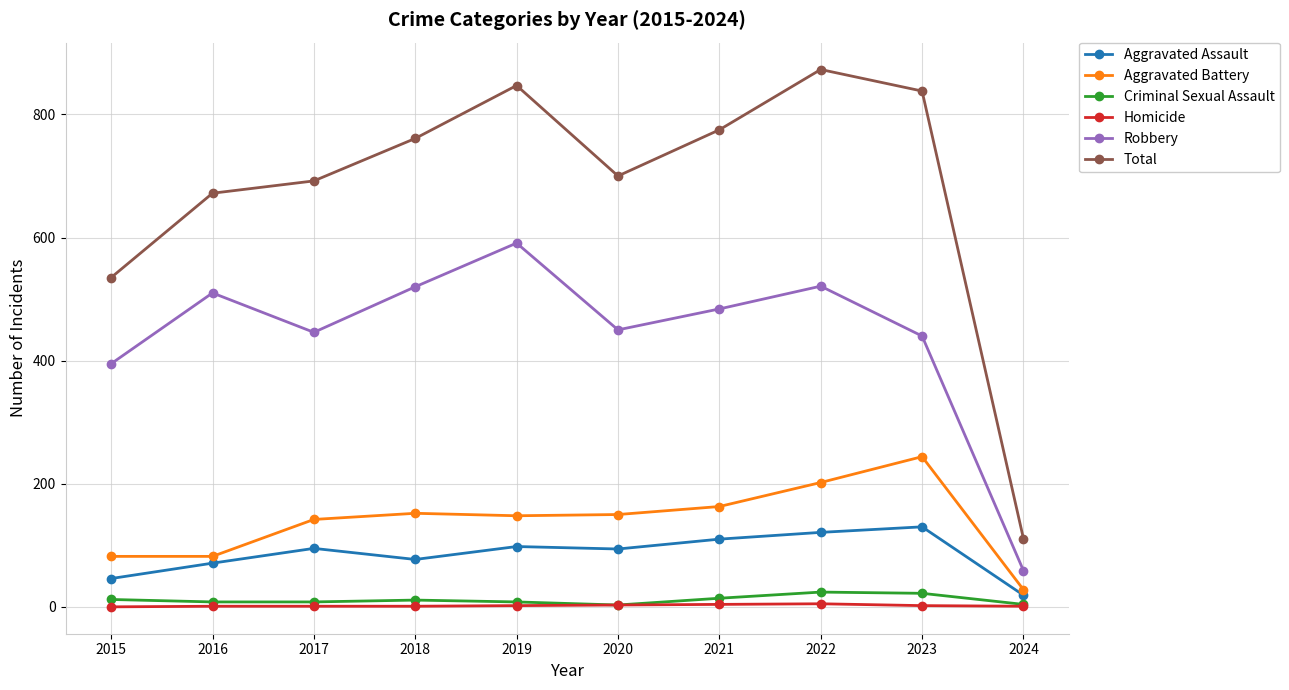

List the series in order of their peak value, highest first.

Total, Robbery, Aggravated Battery, Aggravated Assault, Criminal Sexual Assault, Homicide